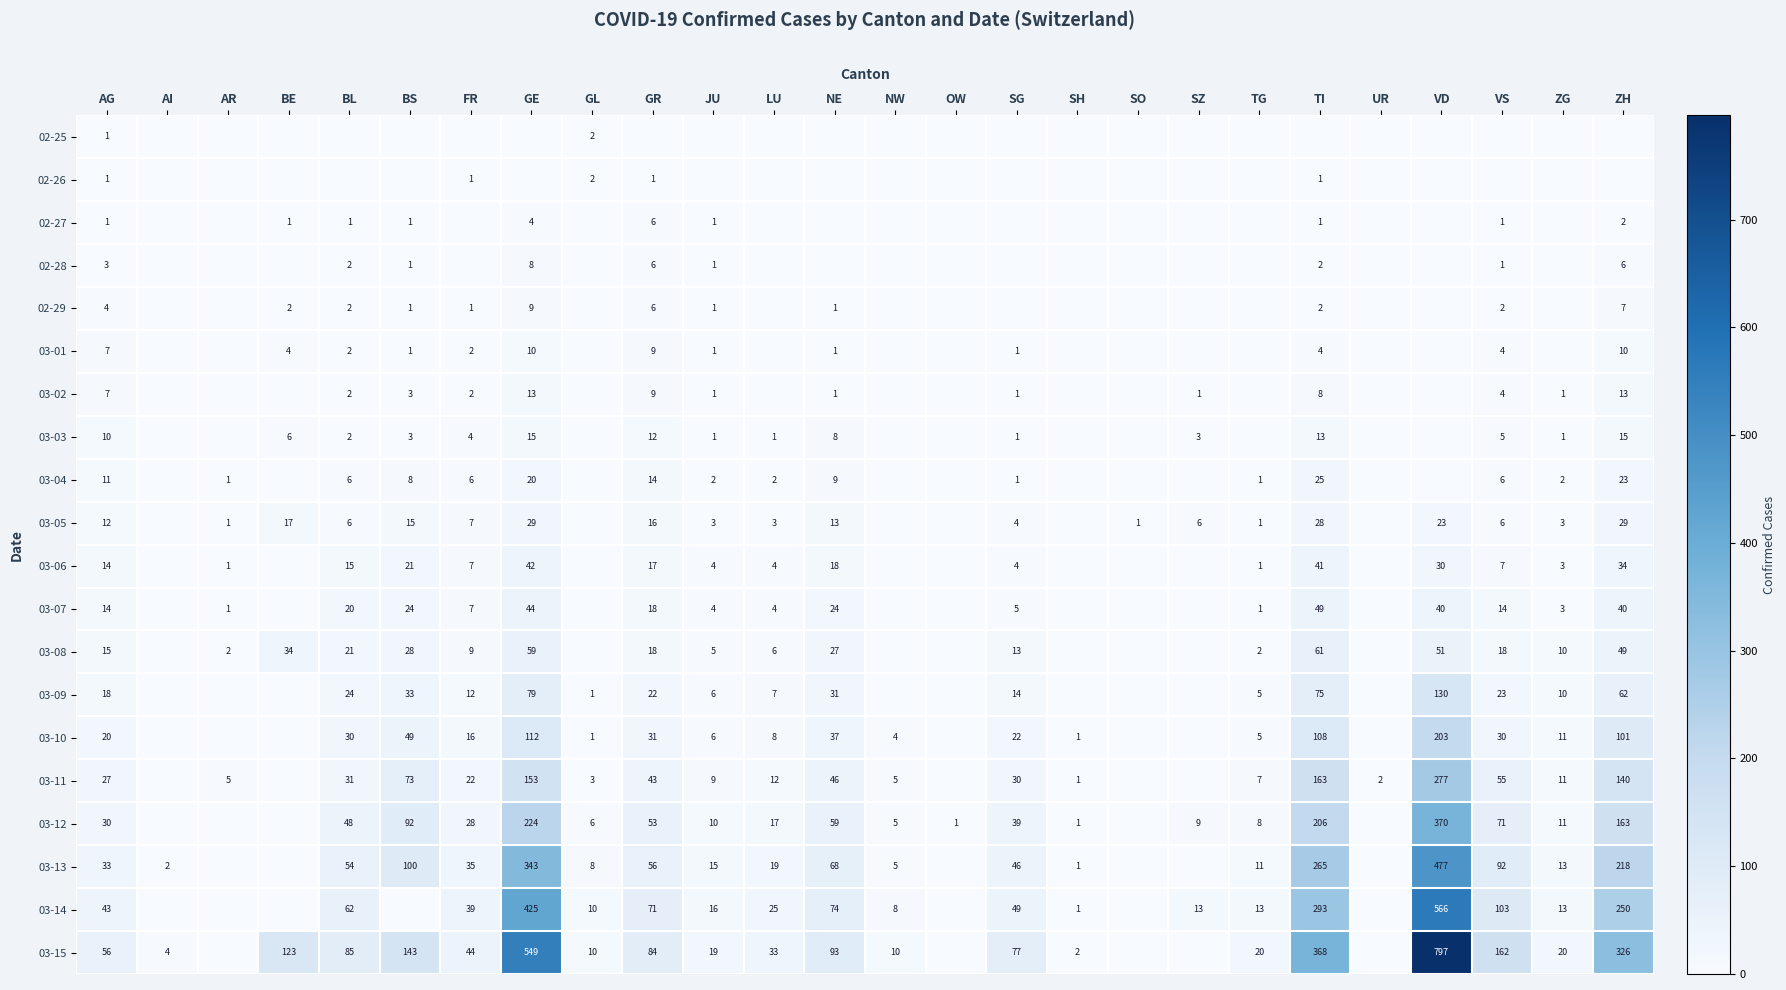

True or false: 02-29 has a value of 6 at GR.

True